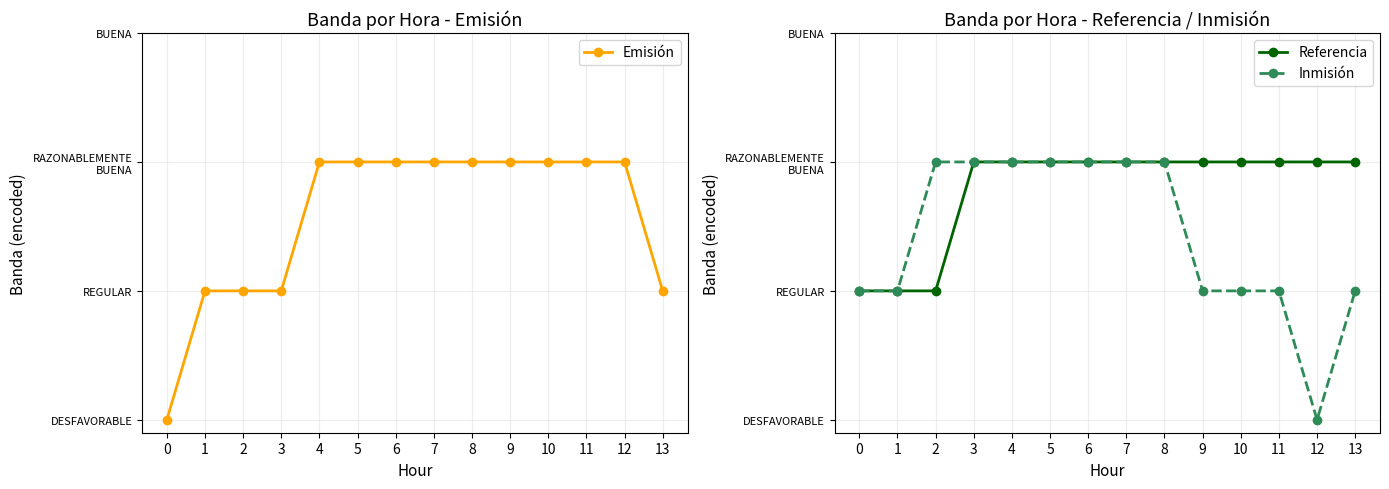

What is the average value of the Emisión series?

2